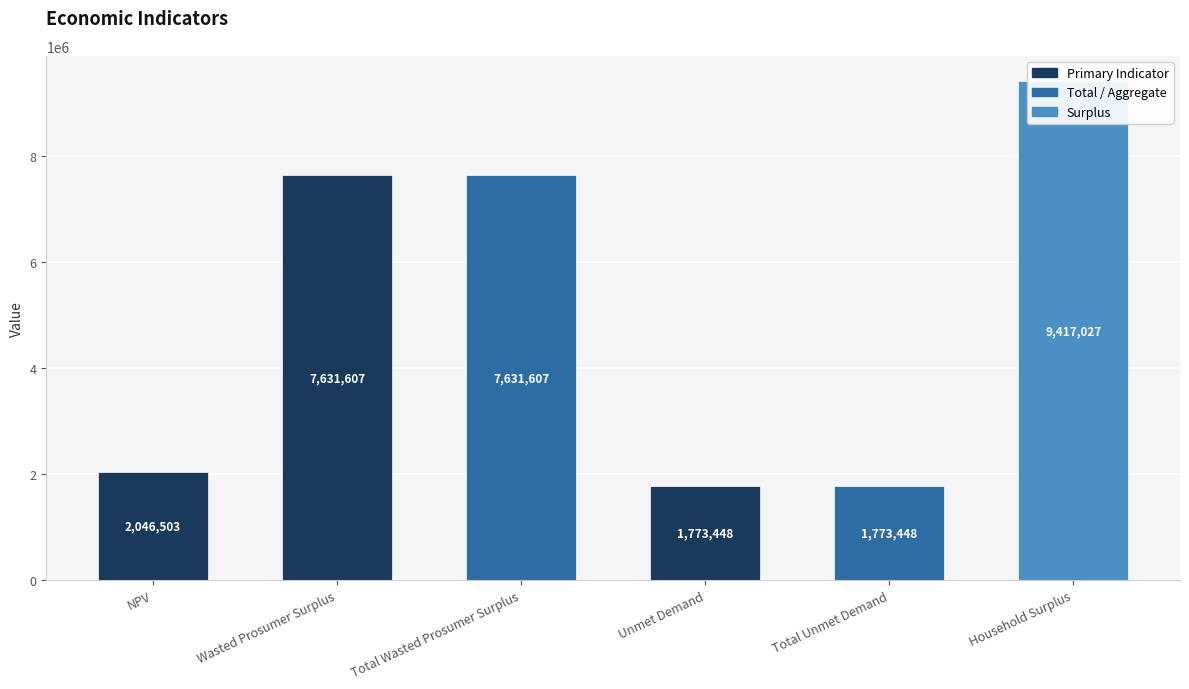

What is the ratio of the value at Unmet Demand to the value at Total Wasted Prosumer Surplus?

0.2